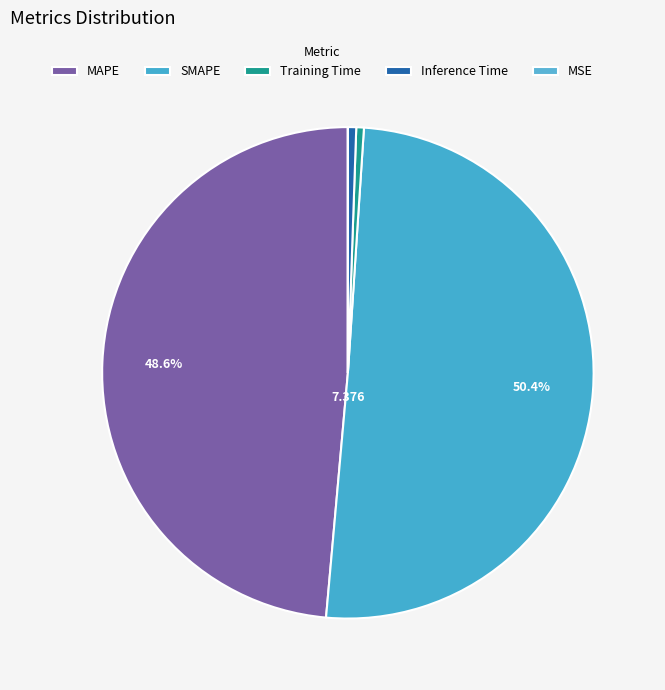

Between Training Time and Inference Time, which is larger?

Inference Time